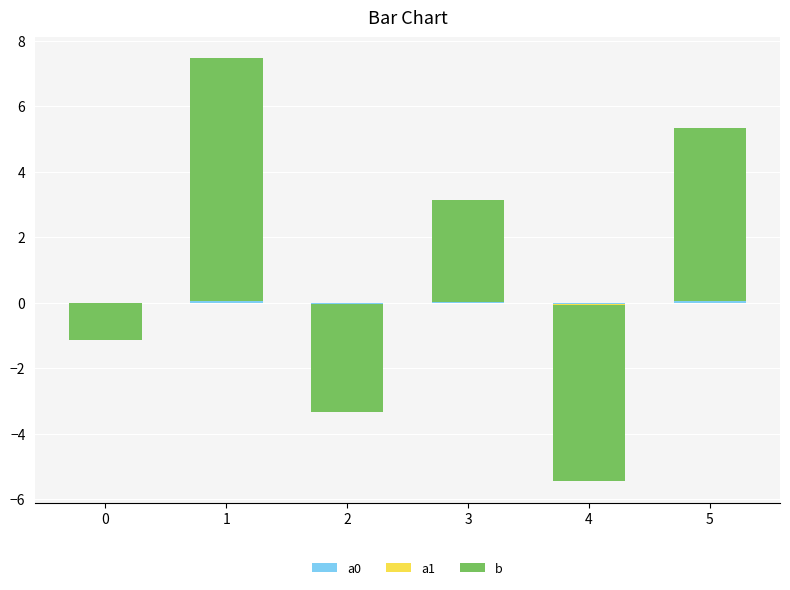

At how many categories does at least one series exceed 4?

2